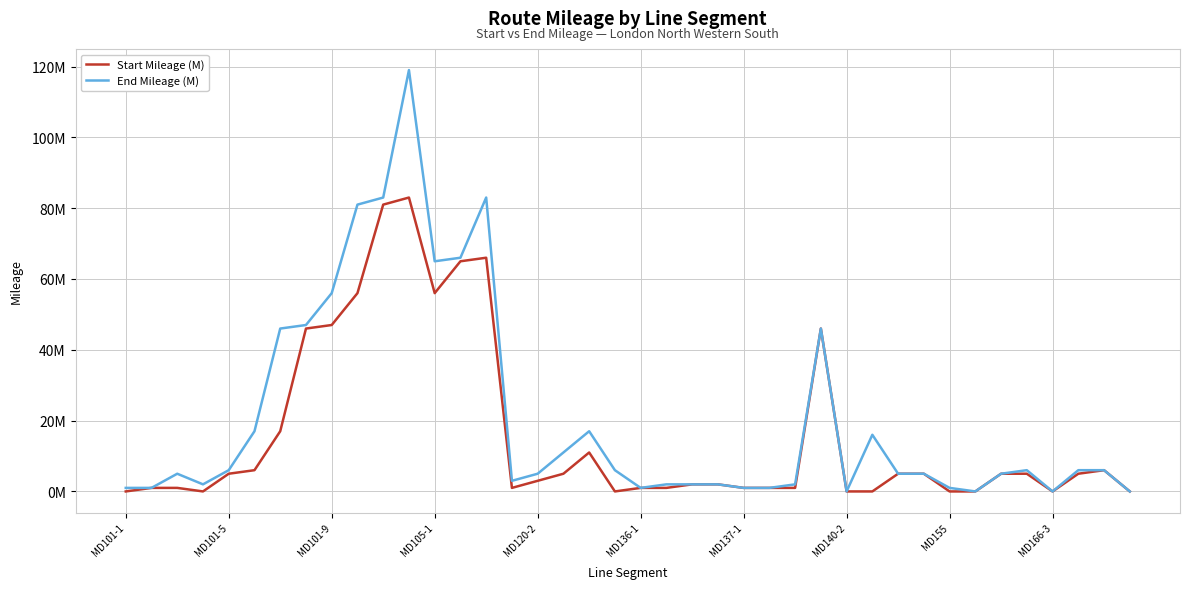

What are all the series names shown in the legend?

Start Mileage (M), End Mileage (M)